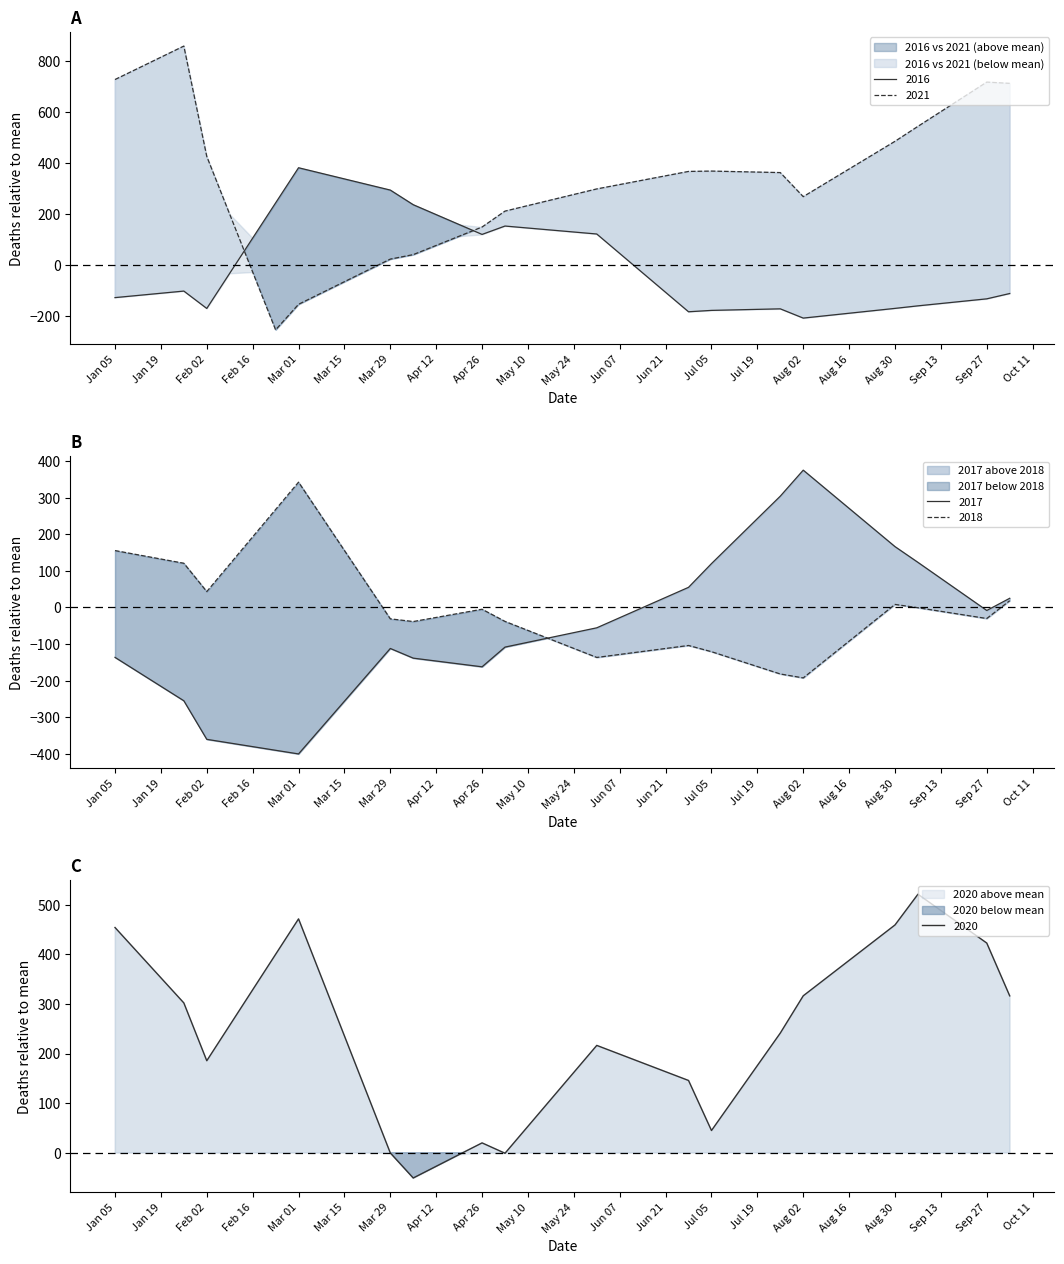

Which series changed the most between 2020-01-19 and 2020-03-01?

deaths_2021_all_ages